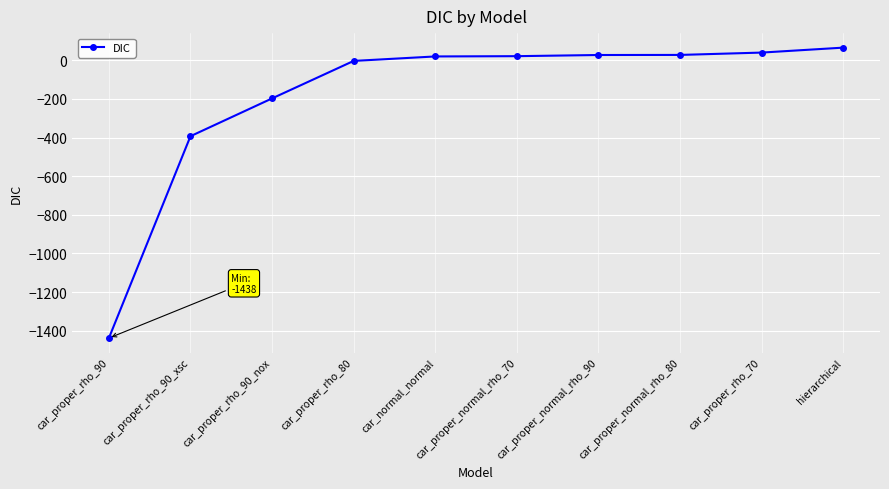

The chart shows a value of 65.2 at hierarchical. True or false?

True